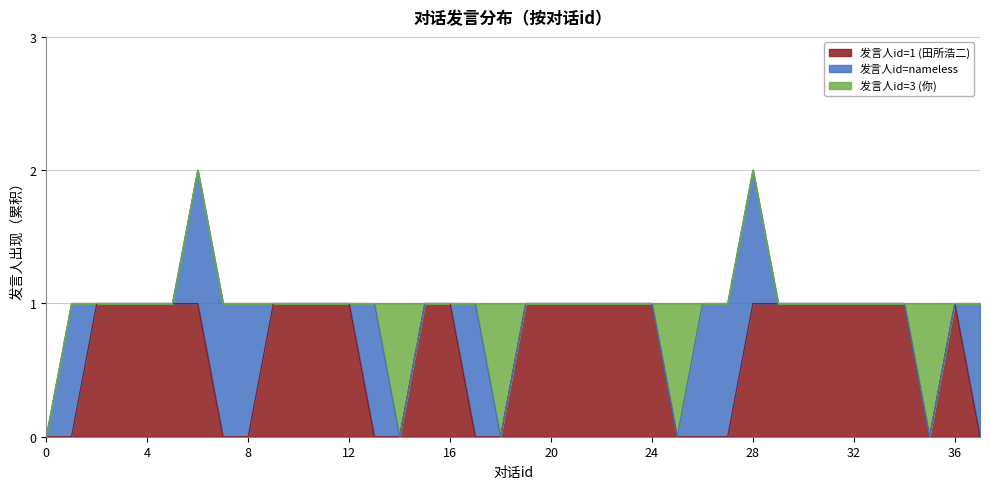

What is the value of the 发言人id=1 (田所浩二) point at the 32nd from the left?

1